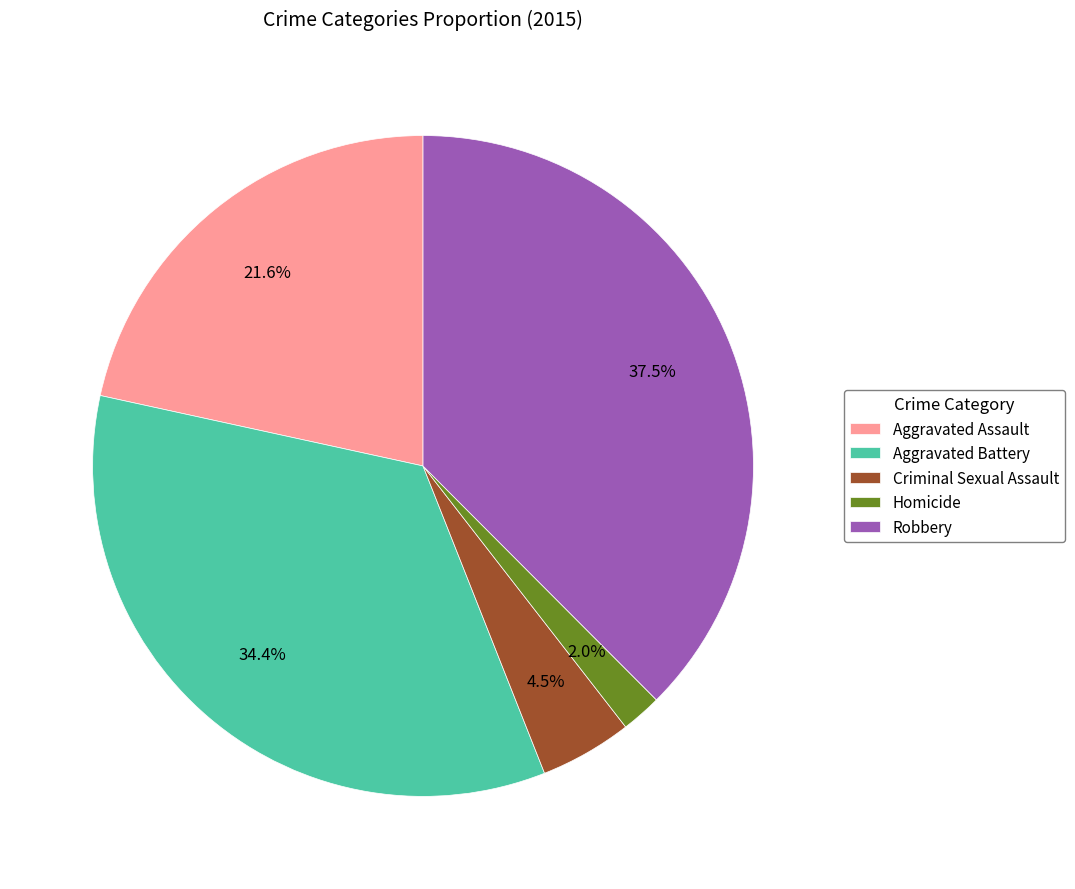

Count the number of slices in the pie.

5